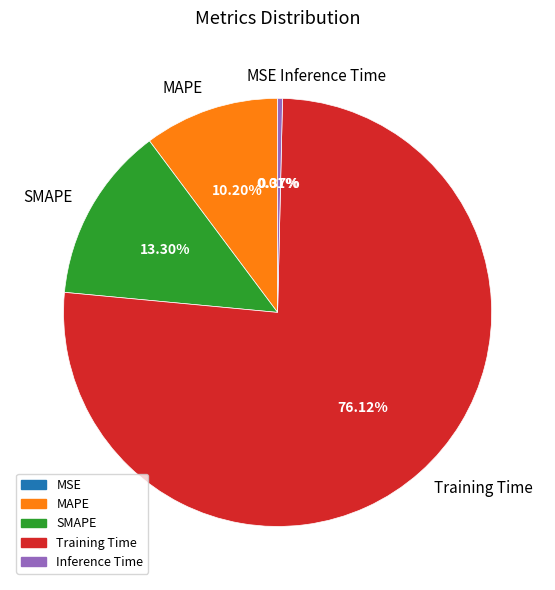

Which category has the biggest portion of the pie?

Training Time